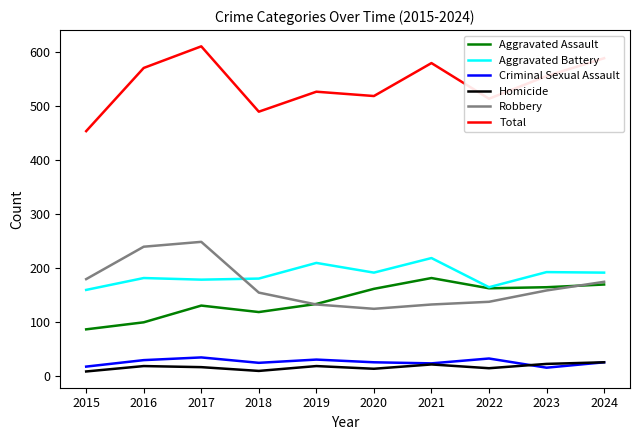

How many lines are shown in the chart?

6